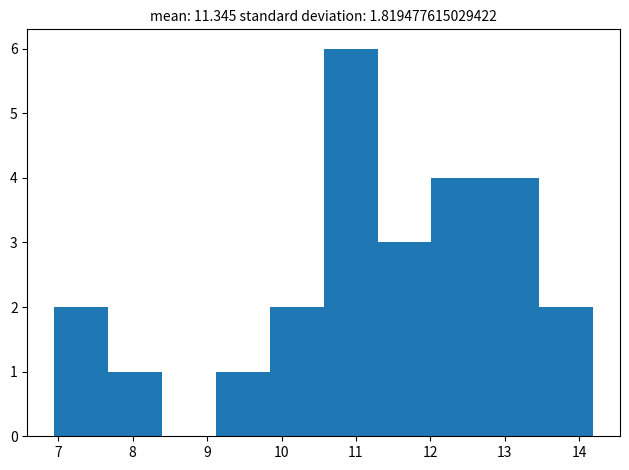

What is the height of the bar covering 6.9 to 7.7 on the x-axis? Neither the bar edges nor the heights are printed on the chart, so give them approximately, as read against the axes.

2